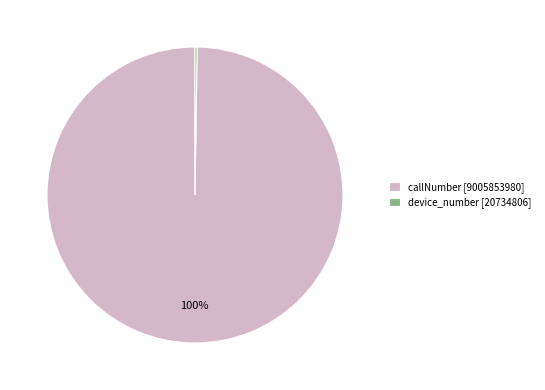

To the nearest percent, what is the difference between the largest and smallest slice percentages?

100%